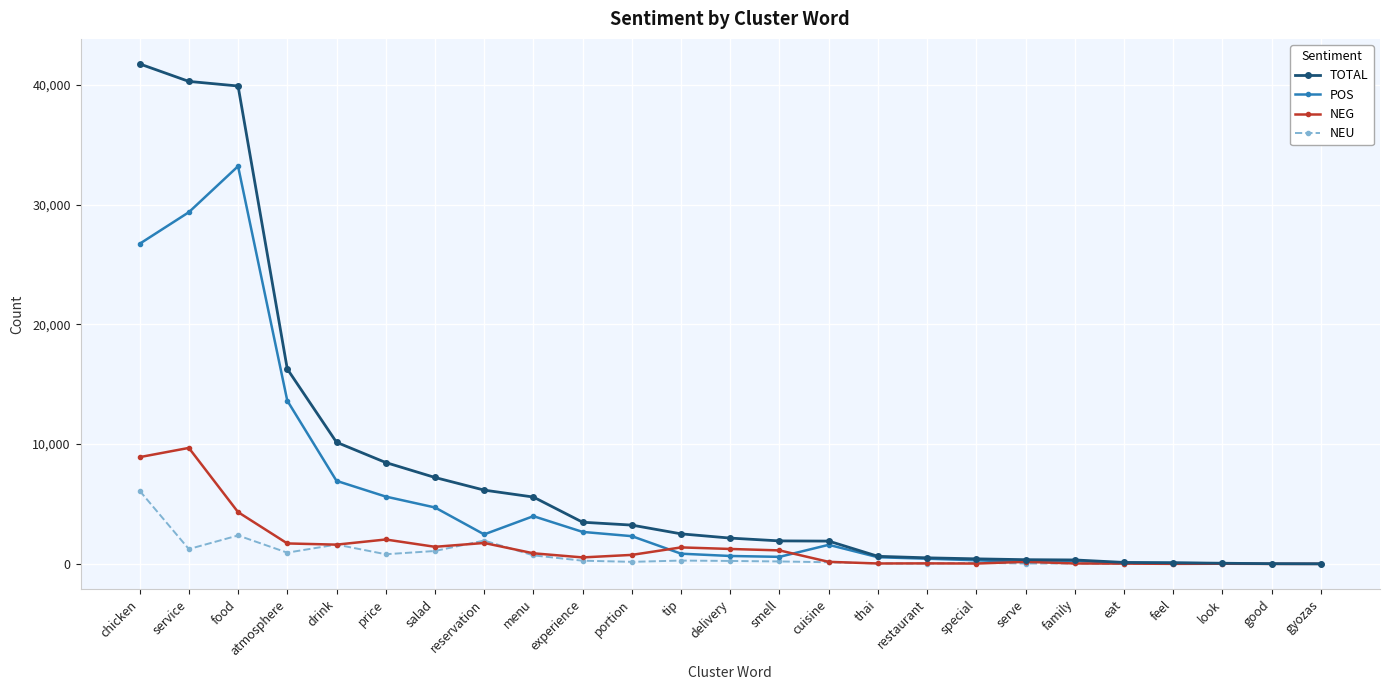

At which category is the sum across all series the highest?

chicken